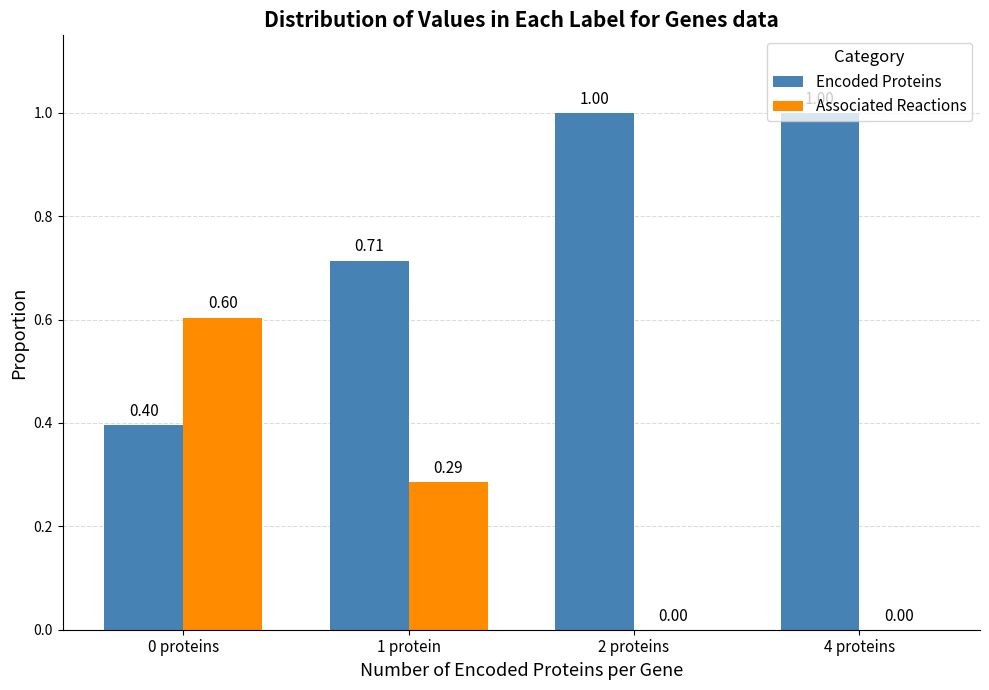

What is the sum of the Encoded Proteins values at 4 proteins and 2 proteins?

2.0